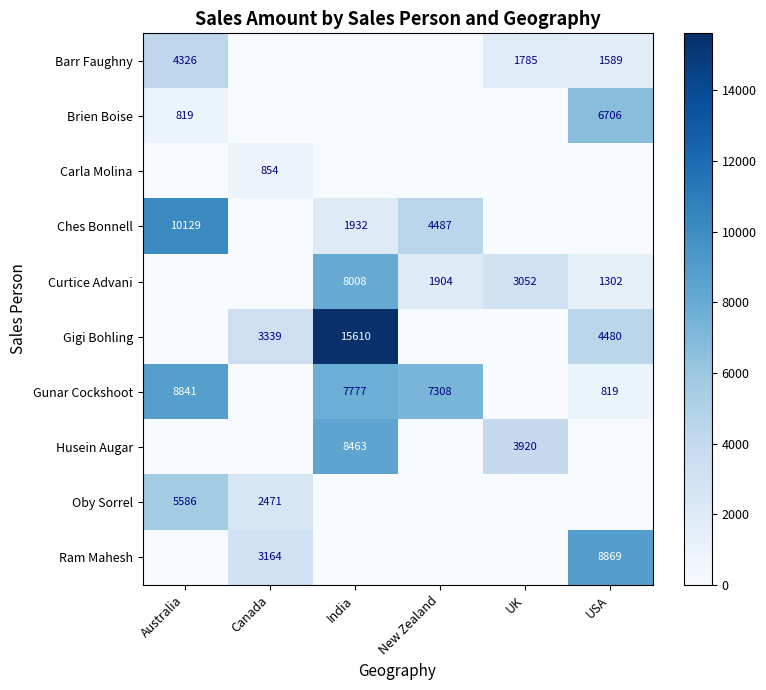

True or false: Gigi Bohling has a value of 25471 at India.

False